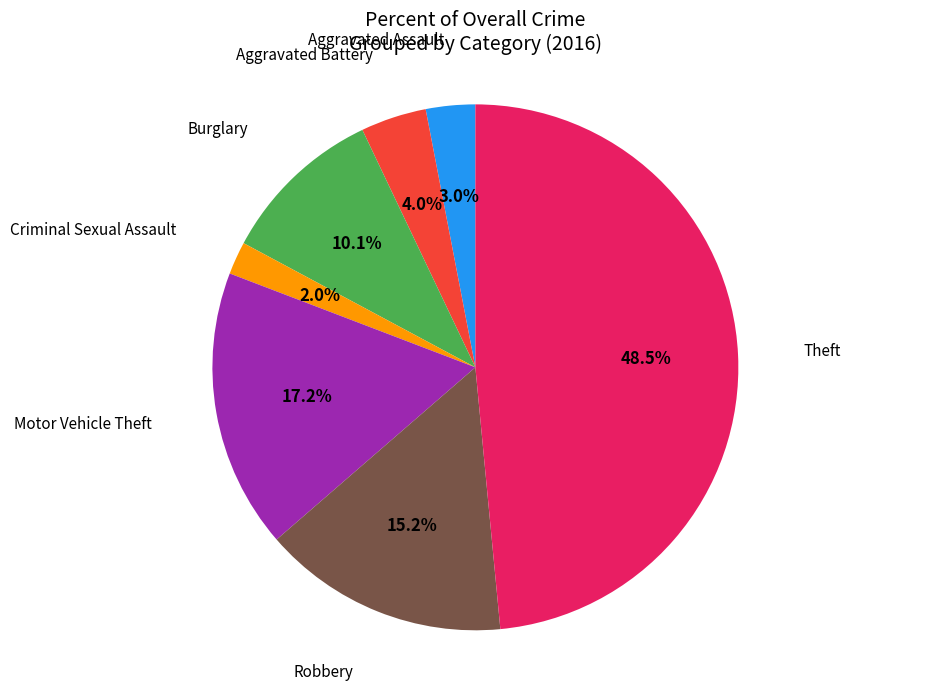

Is there any slice that represents more than half of the pie?

No